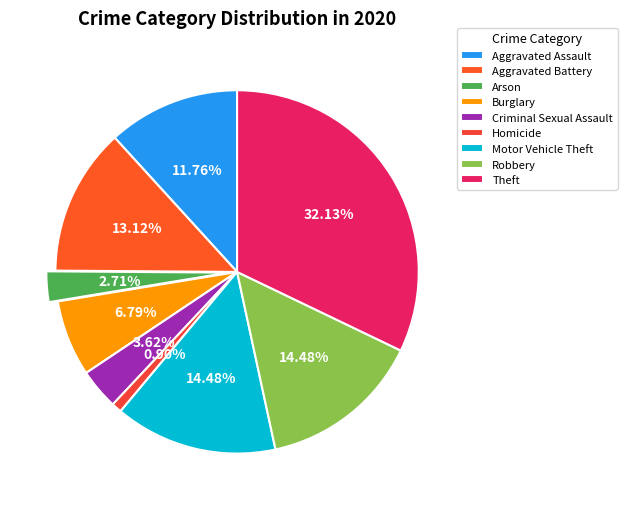

Count the number of slices in the pie.

9